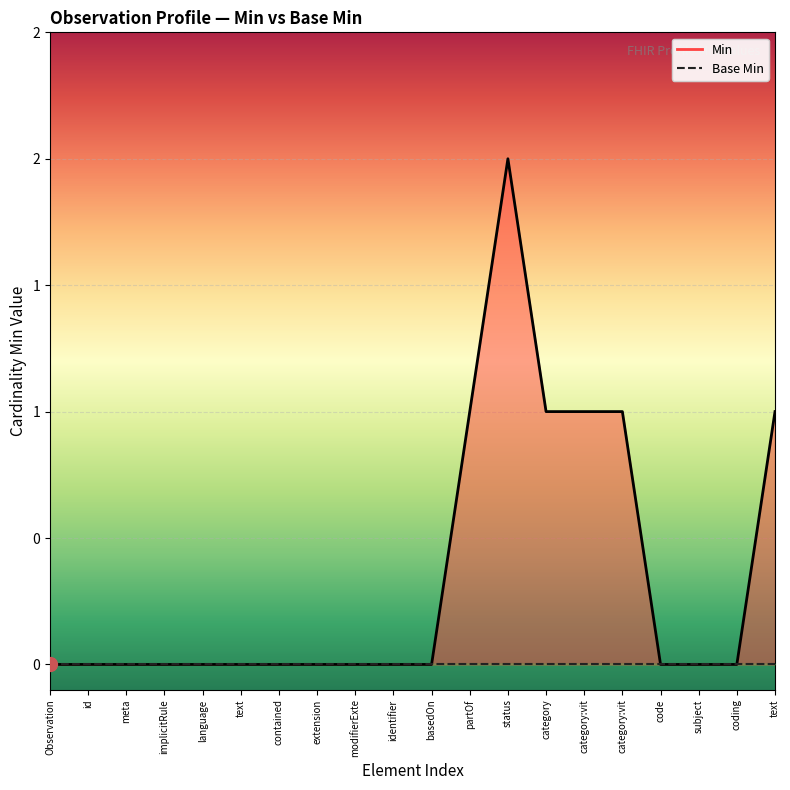

Is it true that Min (line) equals 0 at meta?

True